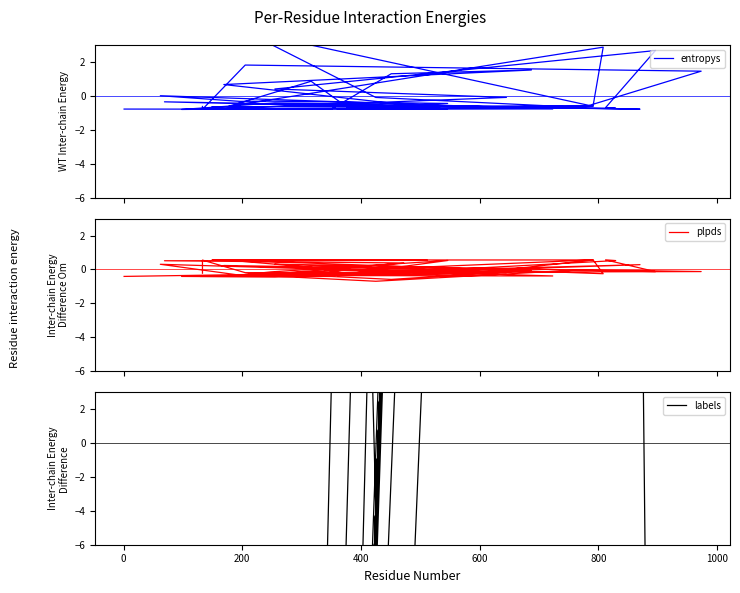

Is it true that labels equals 546.8 at 17?

False